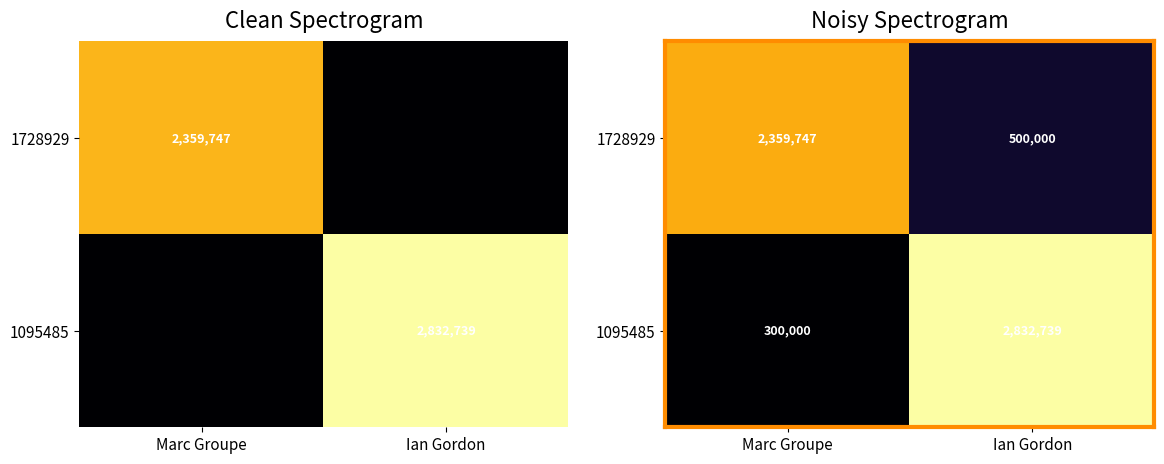

How many categories are shown in the chart?

2